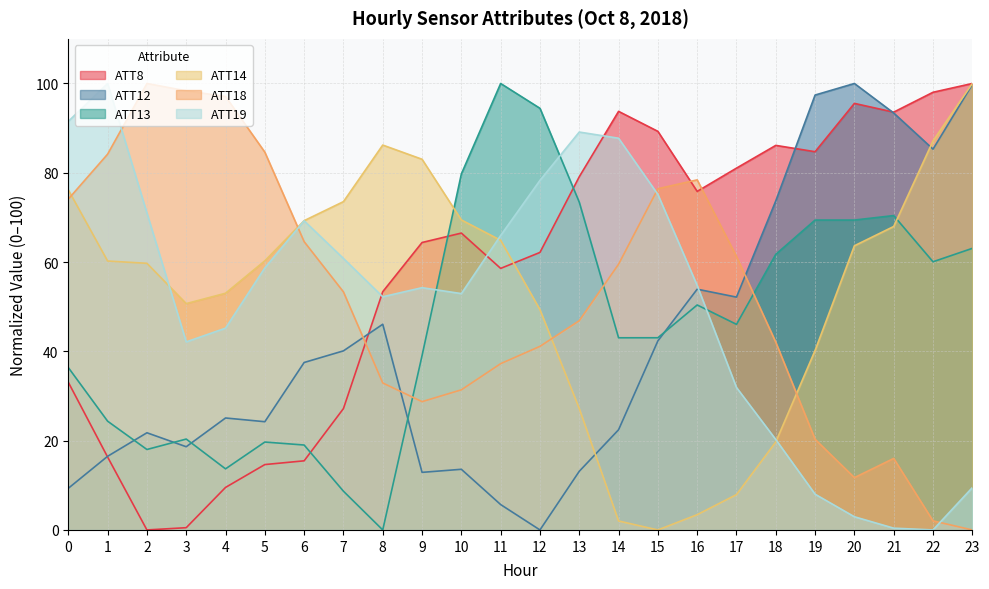

Does the chart display data point markers on the line(s)?

No